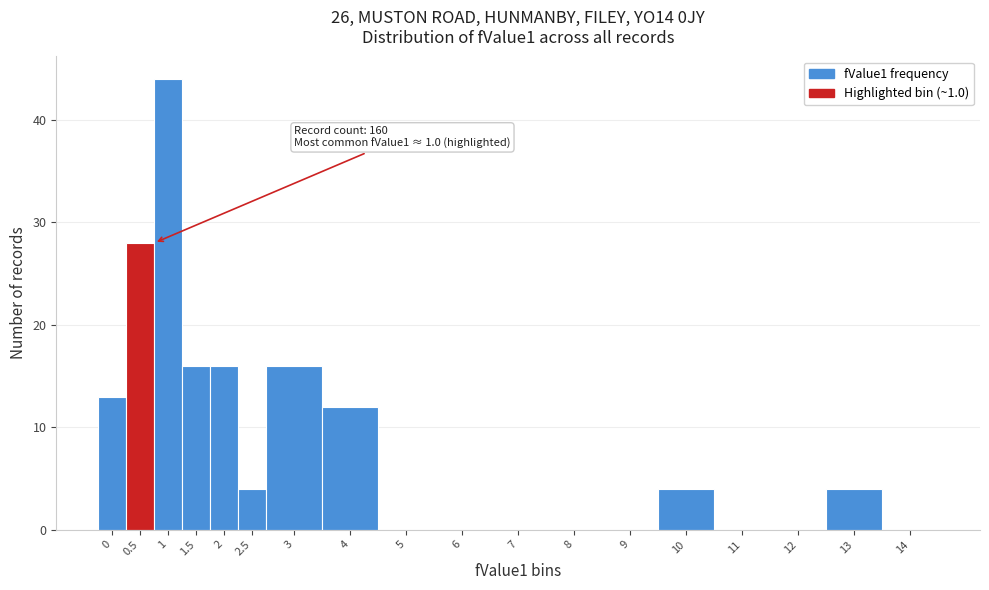

Reading left to right, transcribe all the data shown in this chart.

0=13	0.5=28	1=44	1.5=16	2=16	2.5=4	3=16	4=12	5=0	6=0	7=0	8=0	9=0	10=4	11=0	12=0	13=4	14=0